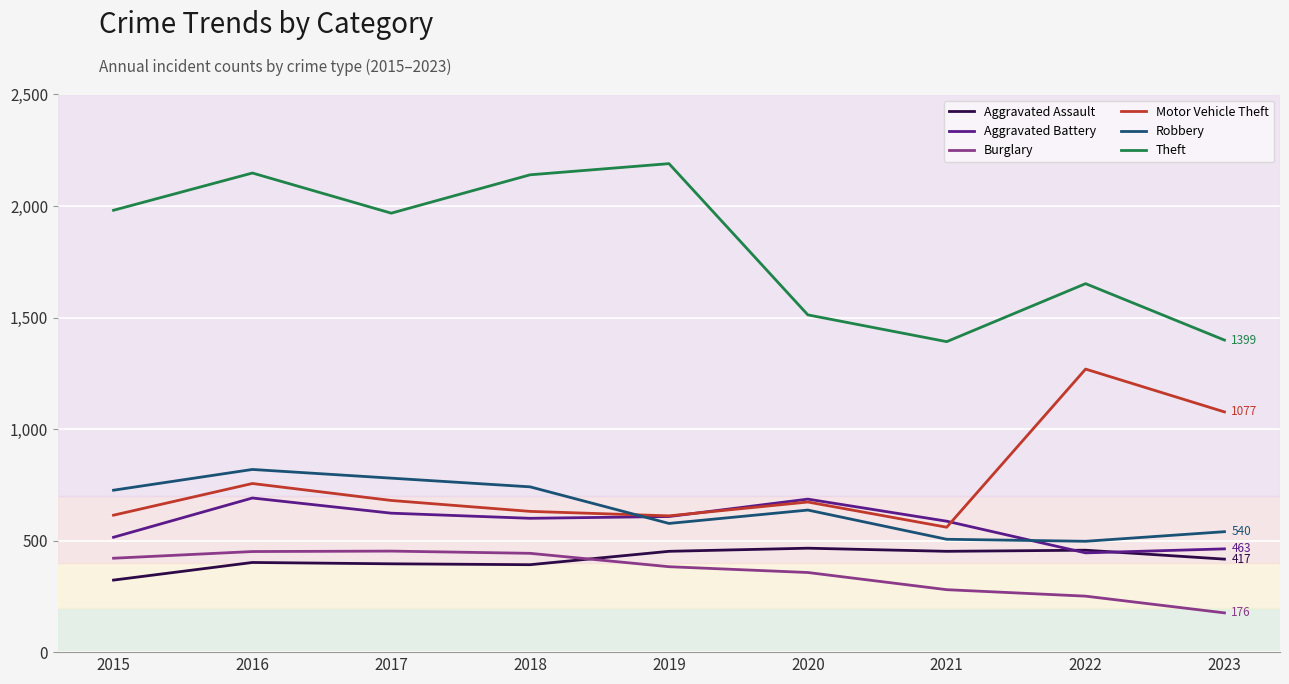

True or false: Aggravated Battery and Burglary intersect in this chart.

False